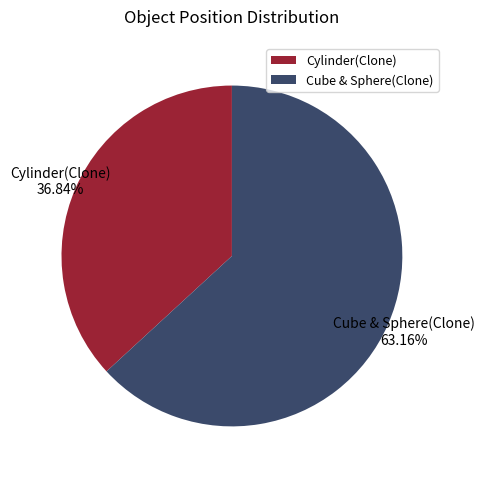

Does any single category account for the majority?

Yes